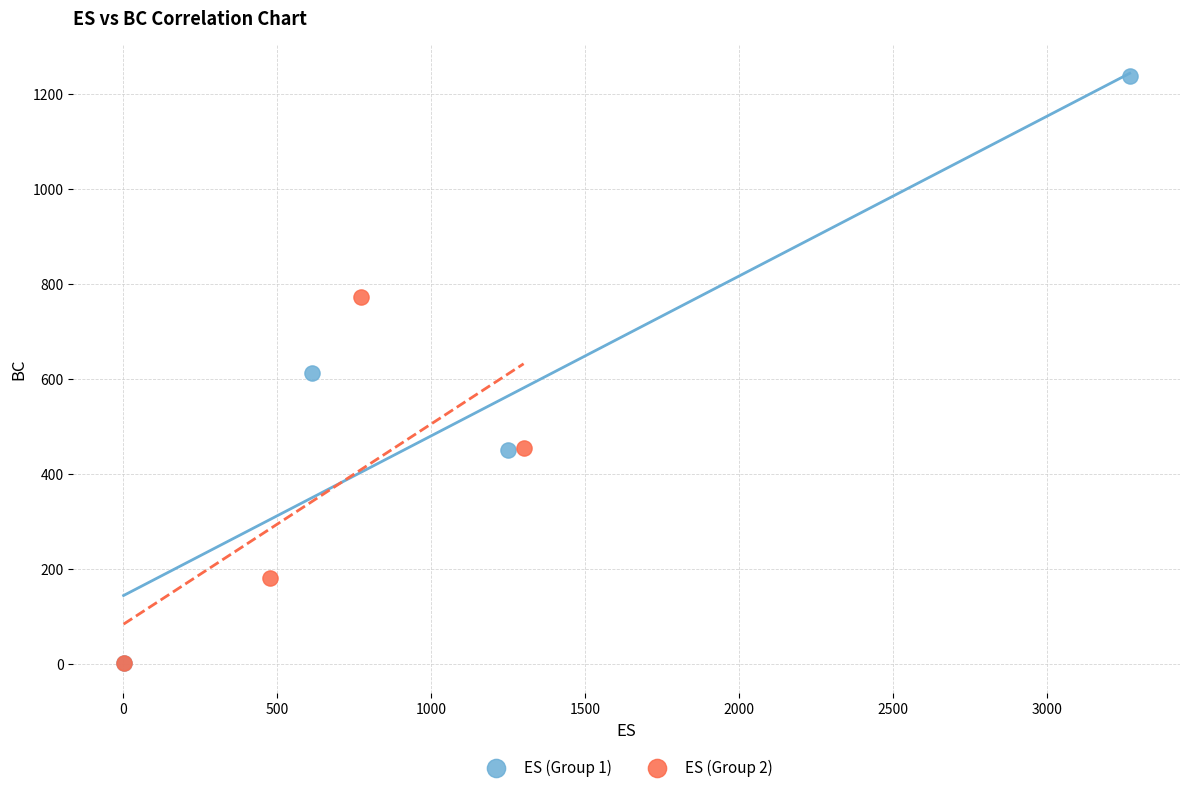

Which series has the largest Y range (max minus min)?

ES (Group 1)